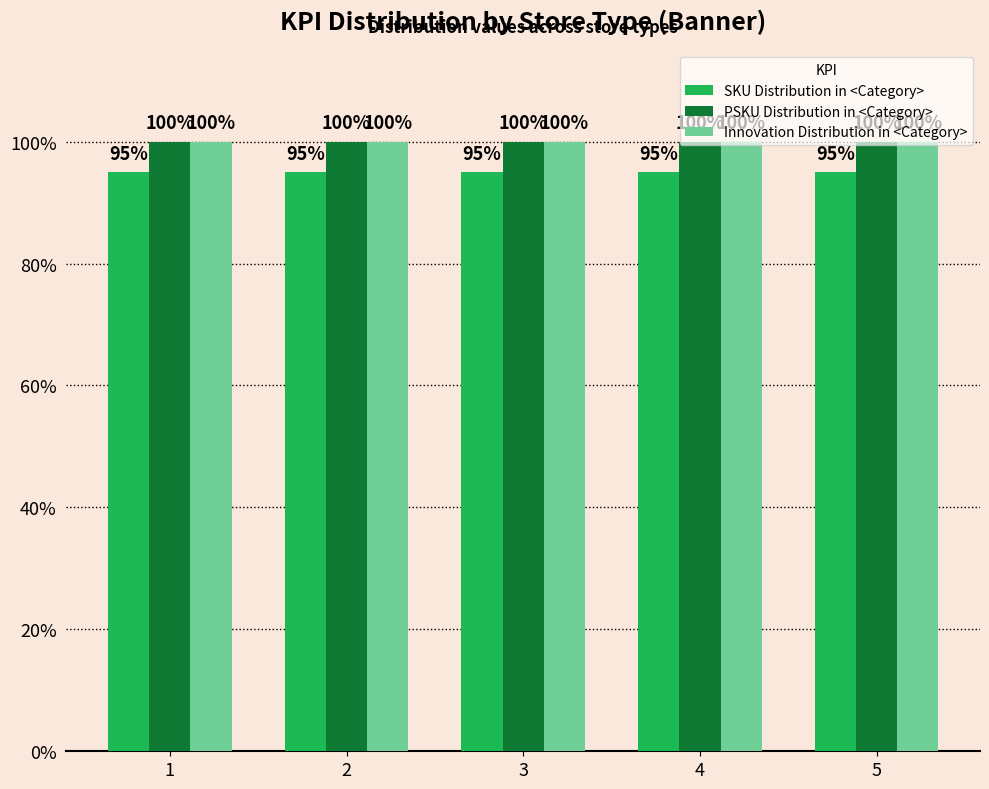

Does the chart contain any negative values?

No